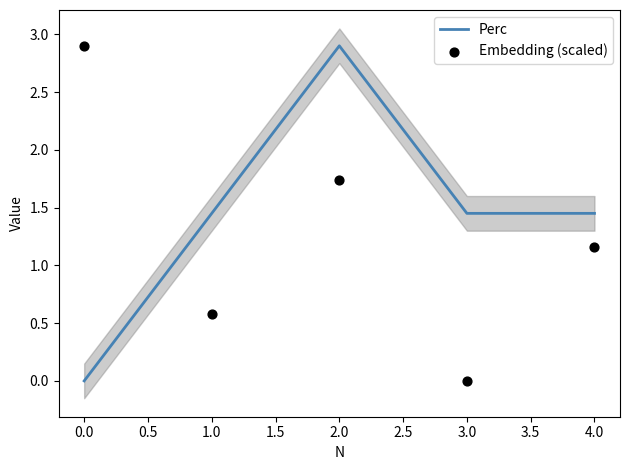

What are all the series names shown in the legend?

Perc, Embedding (scaled)